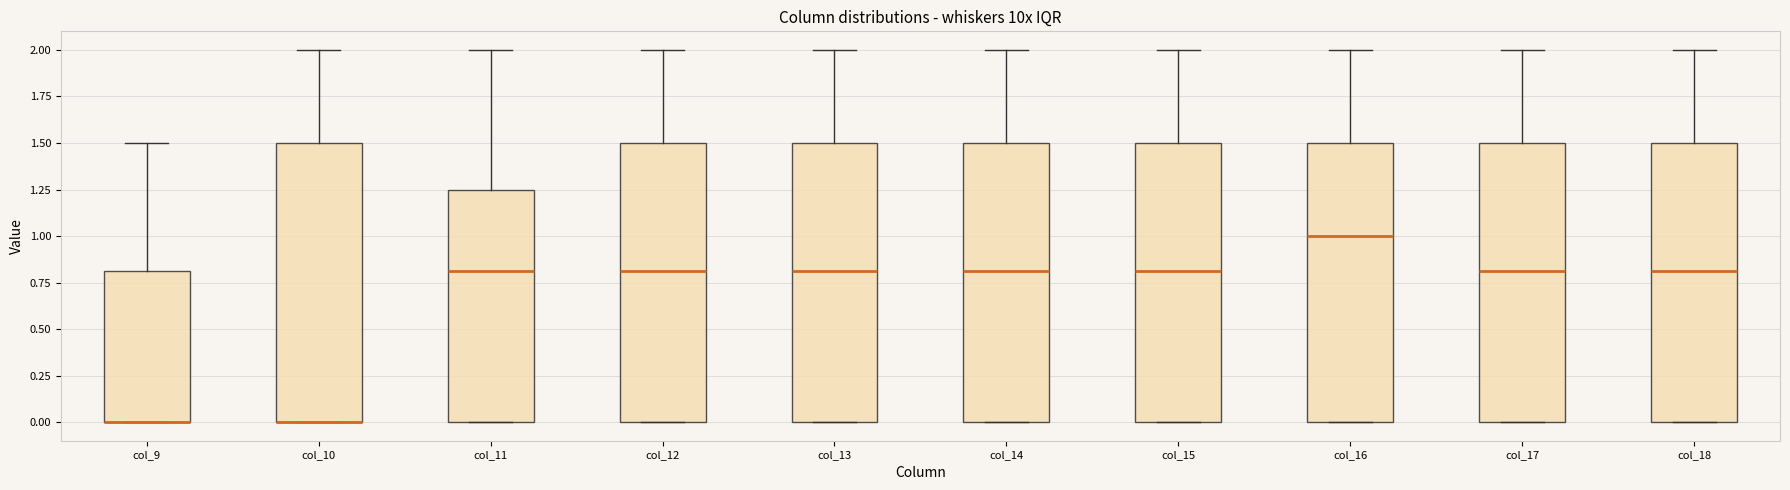

Reading left to right, transcribe this box plot: for each box, give where its median line is, the range the box spans, and where its two whiskers end, as read against the y-axis. The values are not printed on the chart, so give them approximately, as read against the axis.

col_9: median 0.00 (drawn on the box's lower edge), box 0.00 to 0.80, whiskers 0.00 to 1.50
col_10: median 0.00 (drawn on the box's lower edge), box 0.00 to 1.50, whiskers 0.00 to 2.00
col_11: median 0.80, box 0.00 to 1.25, whiskers 0.00 to 2.00
col_12: median 0.80, box 0.00 to 1.50, whiskers 0.00 to 2.00
col_13: median 0.80, box 0.00 to 1.50, whiskers 0.00 to 2.00
col_14: median 0.80, box 0.00 to 1.50, whiskers 0.00 to 2.00
col_15: median 0.80, box 0.00 to 1.50, whiskers 0.00 to 2.00
col_16: median 1.00, box 0.00 to 1.50, whiskers 0.00 to 2.00
col_17: median 0.80, box 0.00 to 1.50, whiskers 0.00 to 2.00
col_18: median 0.80, box 0.00 to 1.50, whiskers 0.00 to 2.00